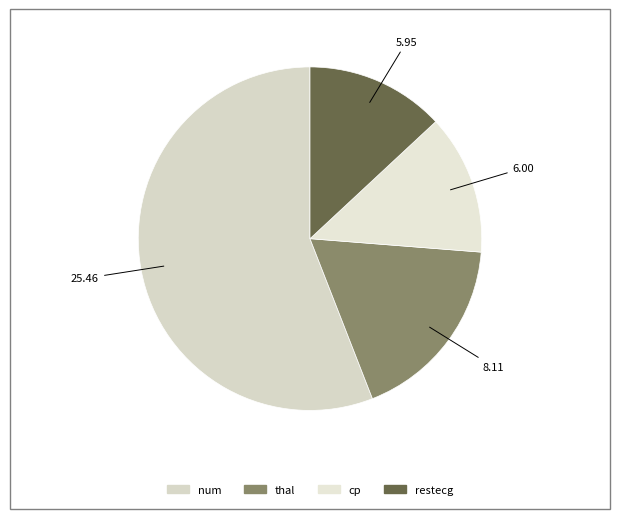

How many slices are in this pie chart?

4